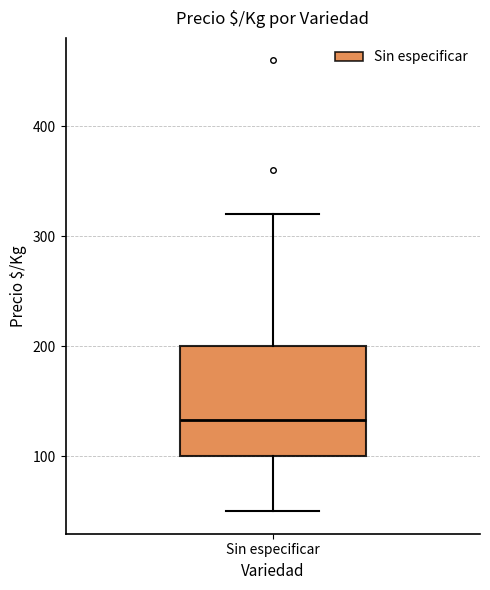

Transcribe this box plot: give where the median line is, the range the box spans, and where the two whiskers end, as read against the y-axis. The values are not printed on the chart, so give them approximately, as read against the axis.

median 130, box 100 to 200, whiskers 50 to 320